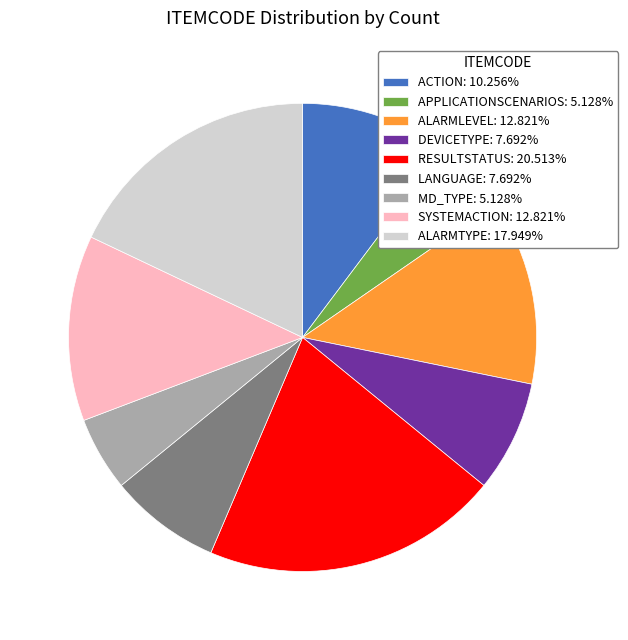

Between ALARMLEVEL and ALARMTYPE, which is larger?

ALARMTYPE